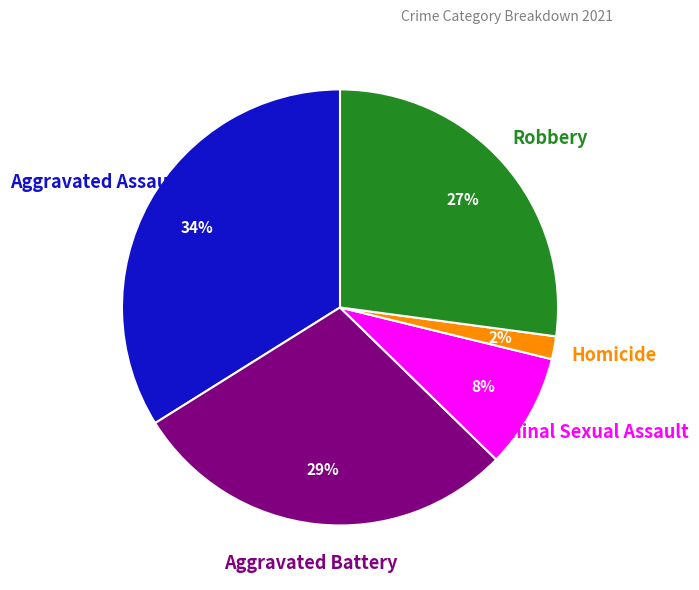

Is there any slice that represents more than half of the pie?

No